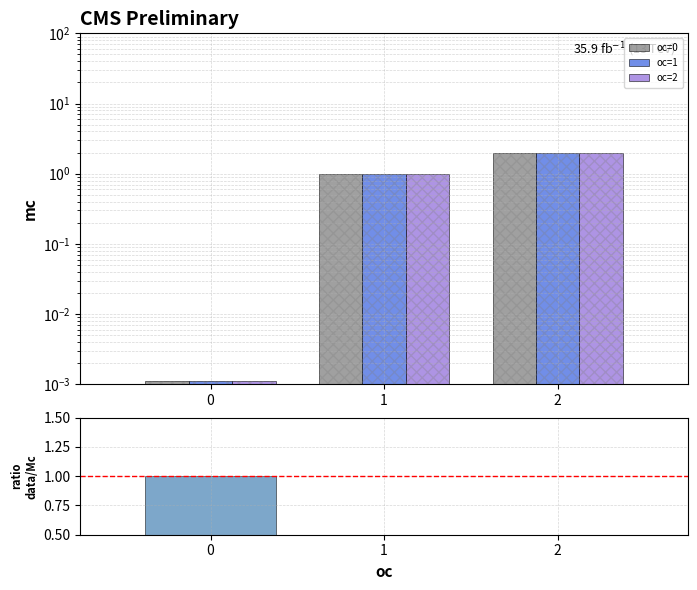

What is the greatest value displayed?

2.0